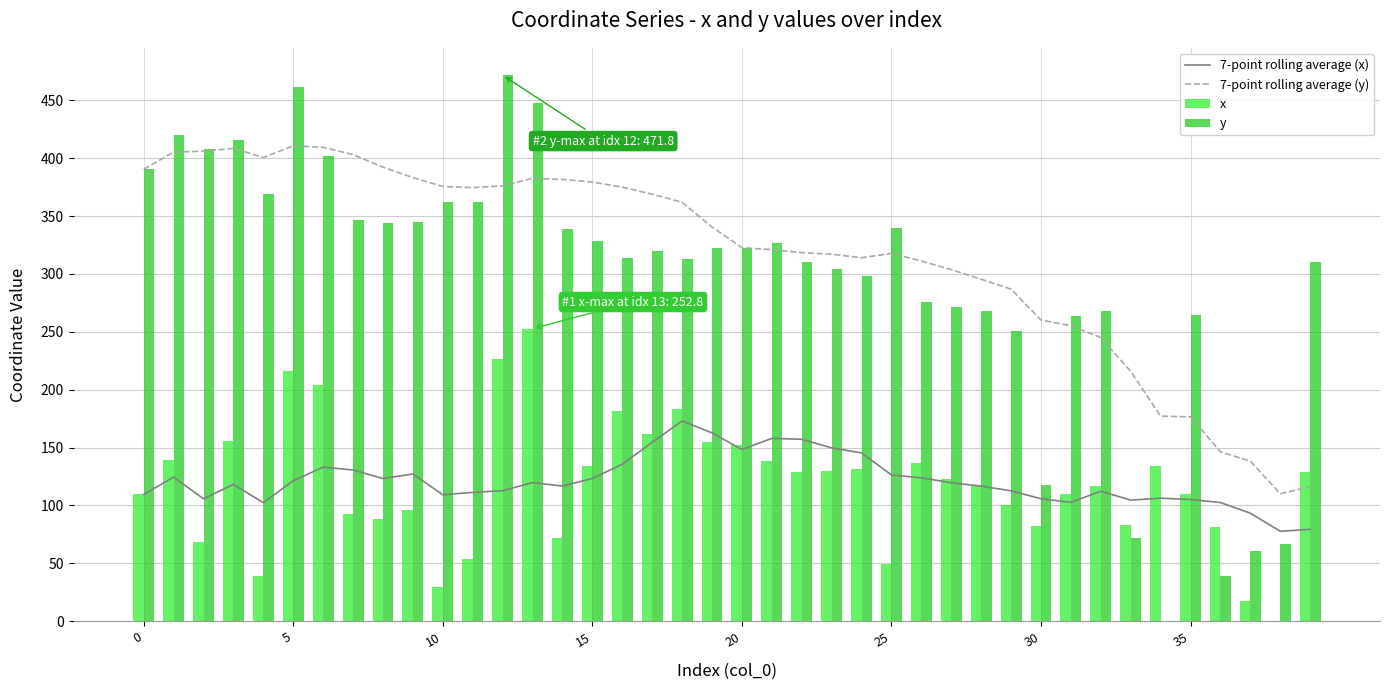

What is the sum of all y values?

11912.0